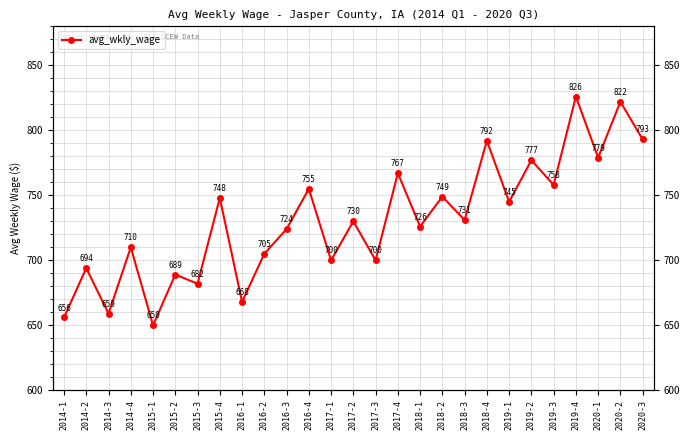

What is the ratio of the value at 2014-3 to the value at 2014-2?

0.9